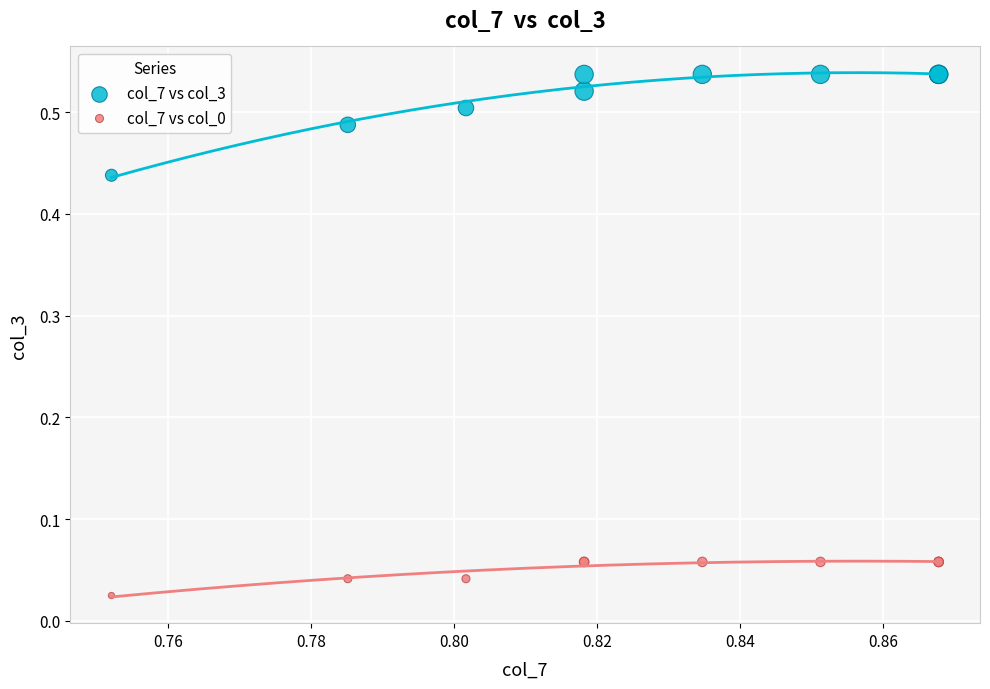

Which series contains the highest Y value?

col_7 vs col_3